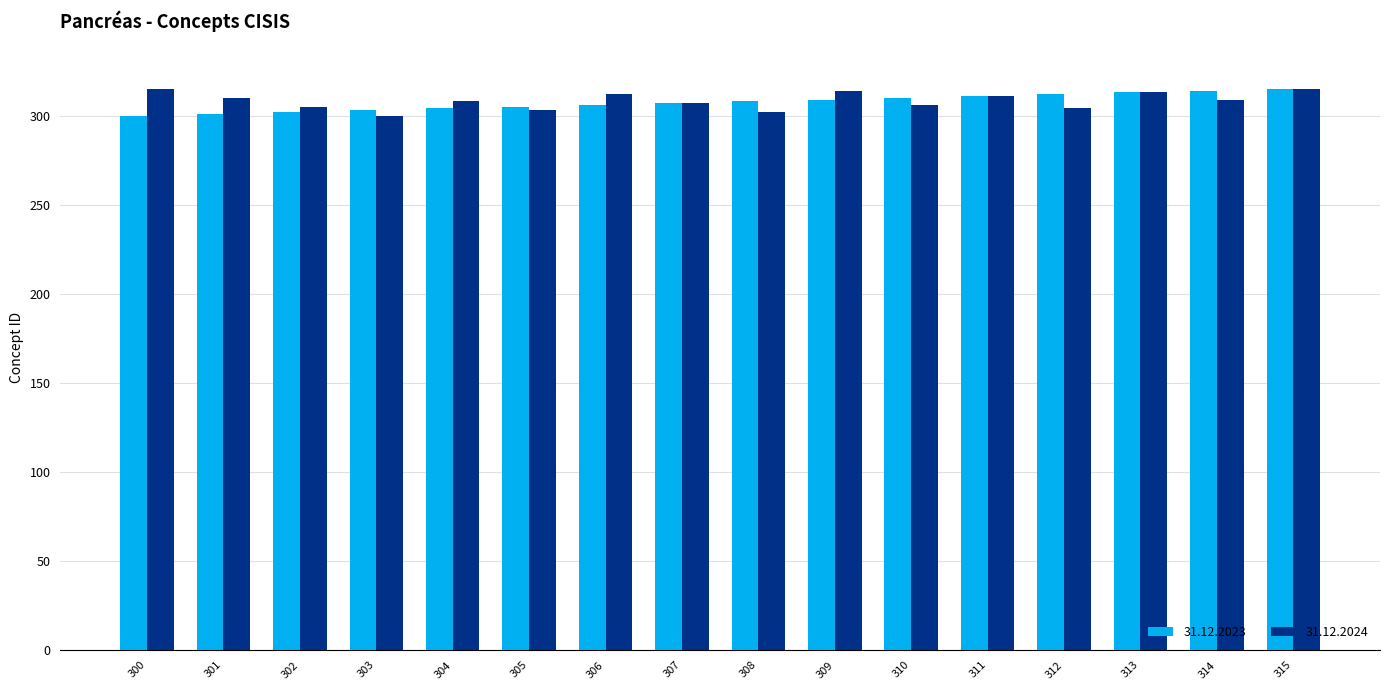

What is the difference between the second highest and second lowest values in the 31.12.2023 series?

13